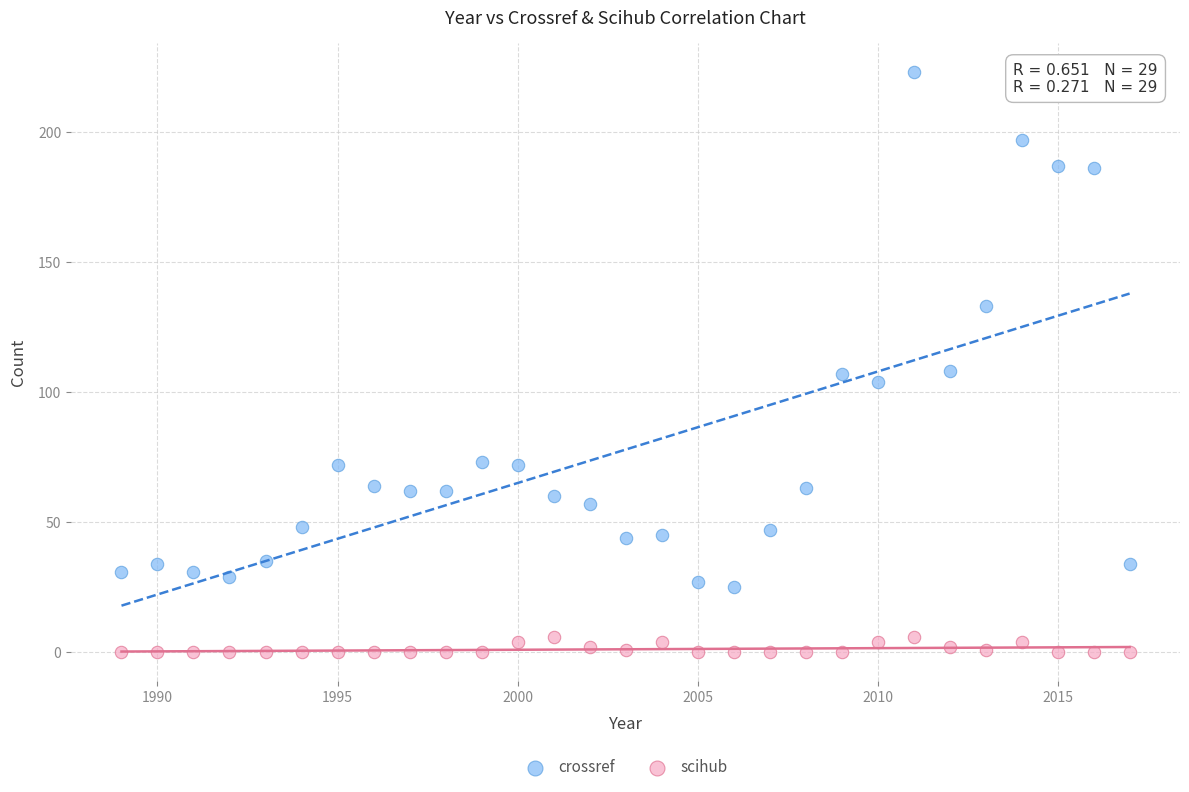

Which series reaches the maximum Y coordinate?

crossref